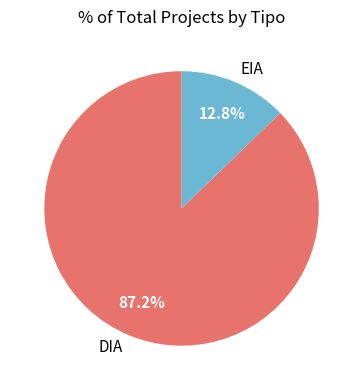

Which slice is the smallest?

EIA